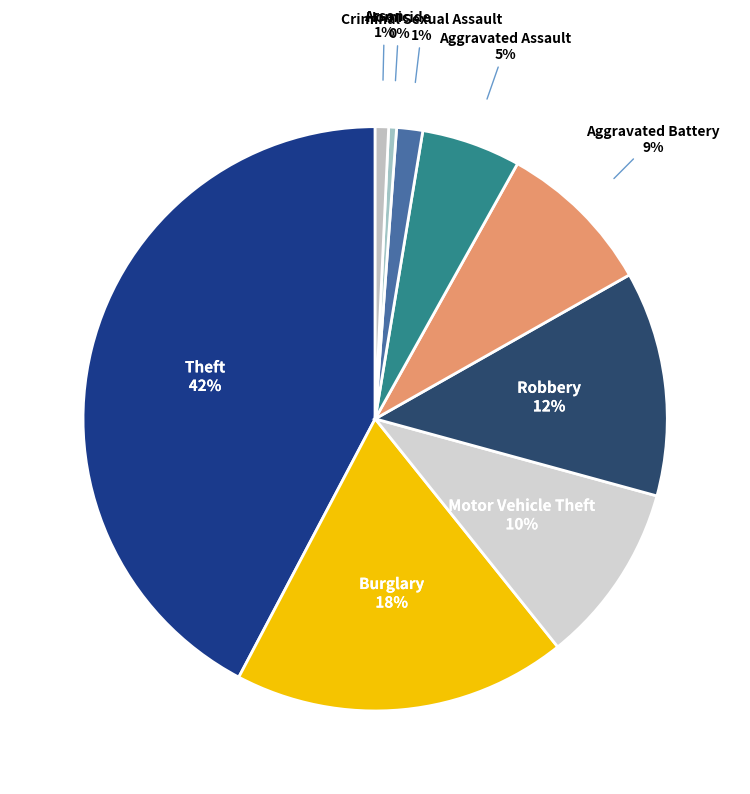

Which category has the biggest portion of the pie?

Theft